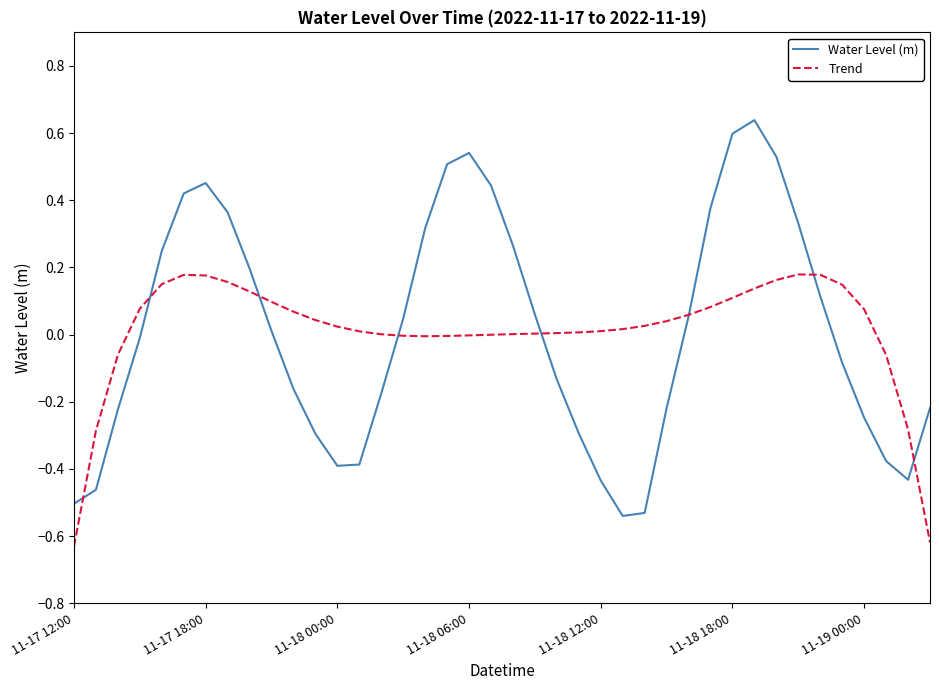

Which series has the widest spread of values?

Water Level (m)